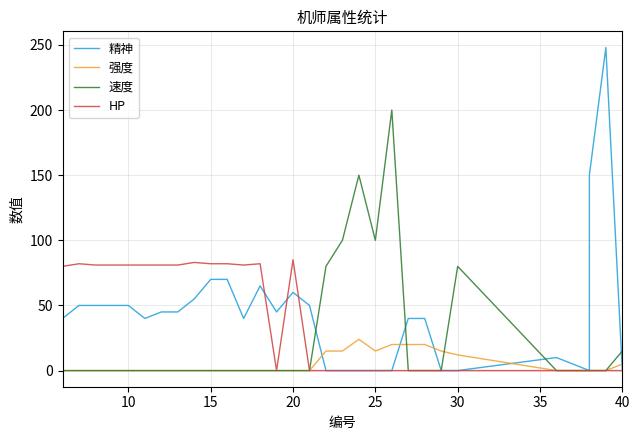

True or false: HP has more than 1 points higher than both neighbors.

True